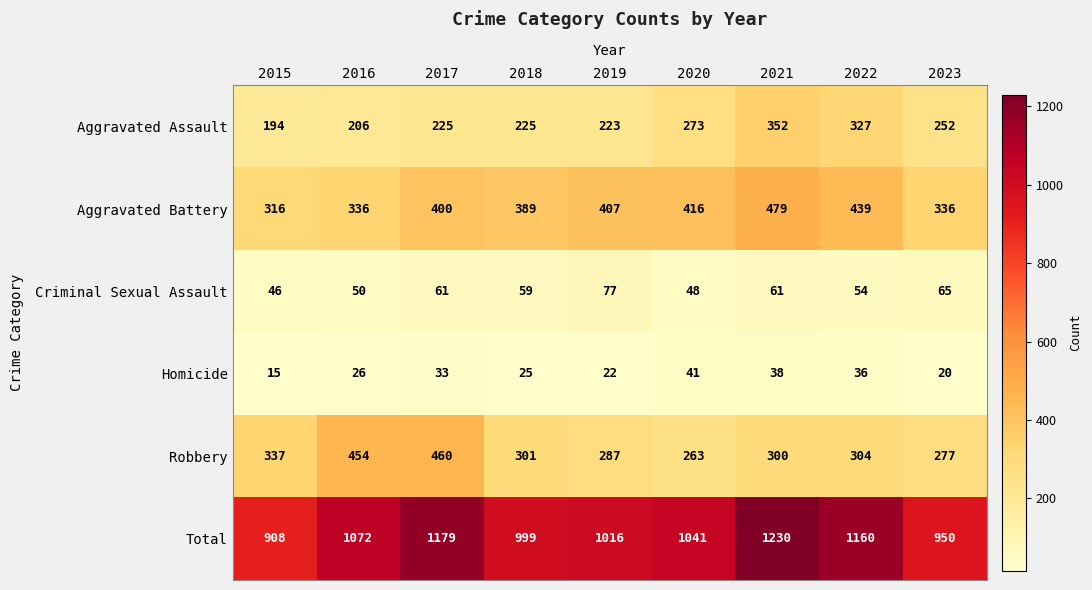

Is it true that Aggravated Battery equals 407 at 2019?

True